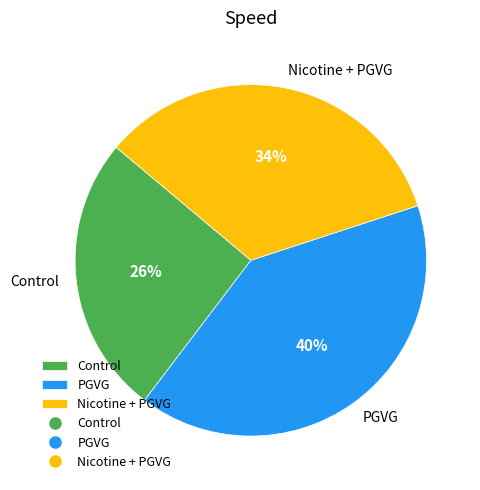

Is it true that Control is 26% of the pie?

True